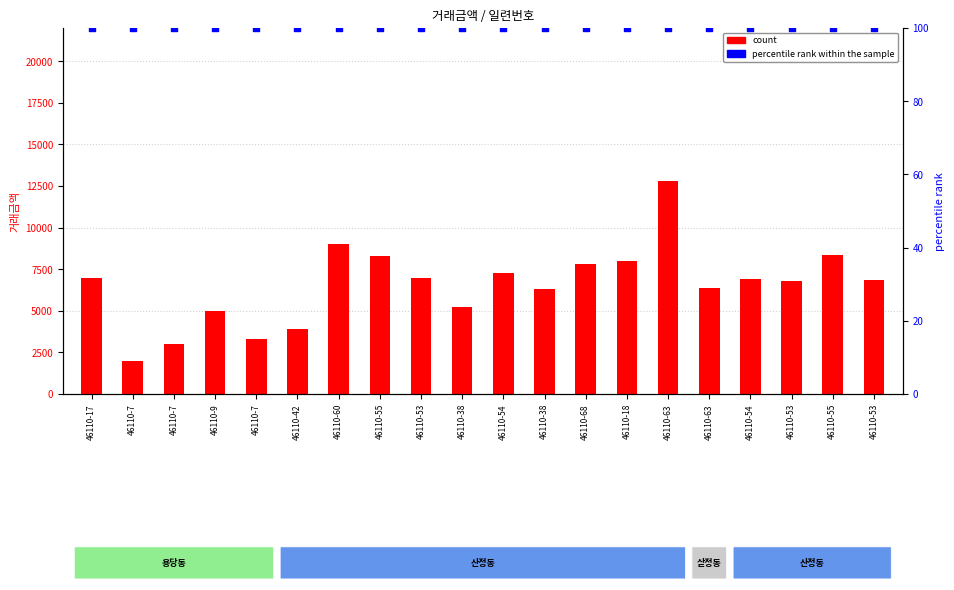

Which series reaches the maximum Y coordinate?

count